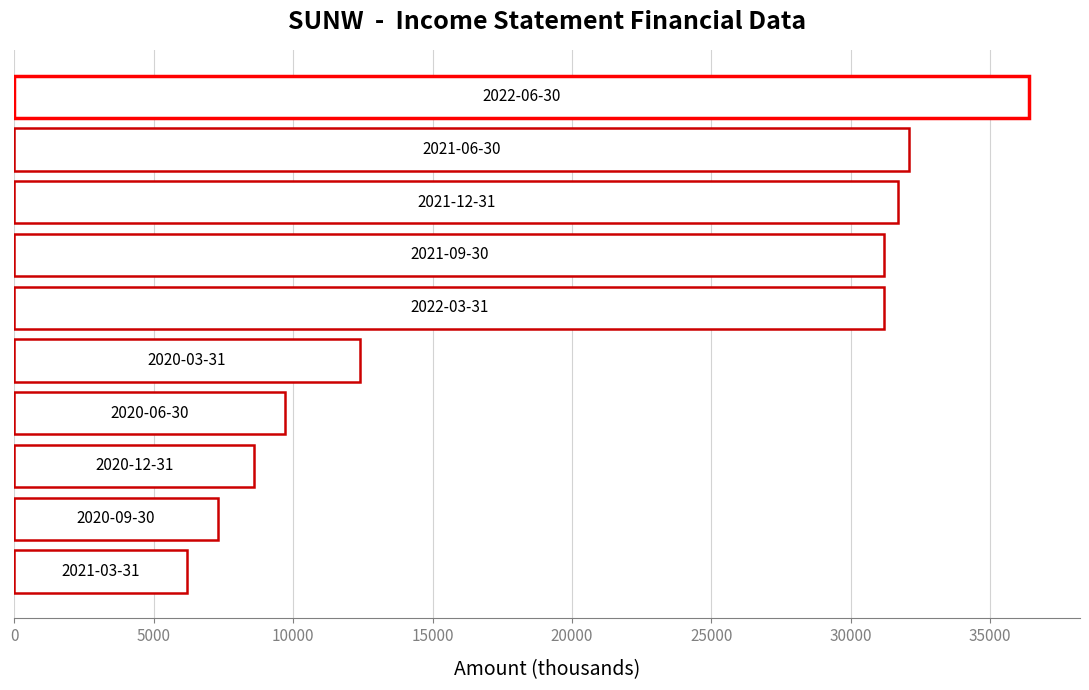

What is the sum of all values?

206800